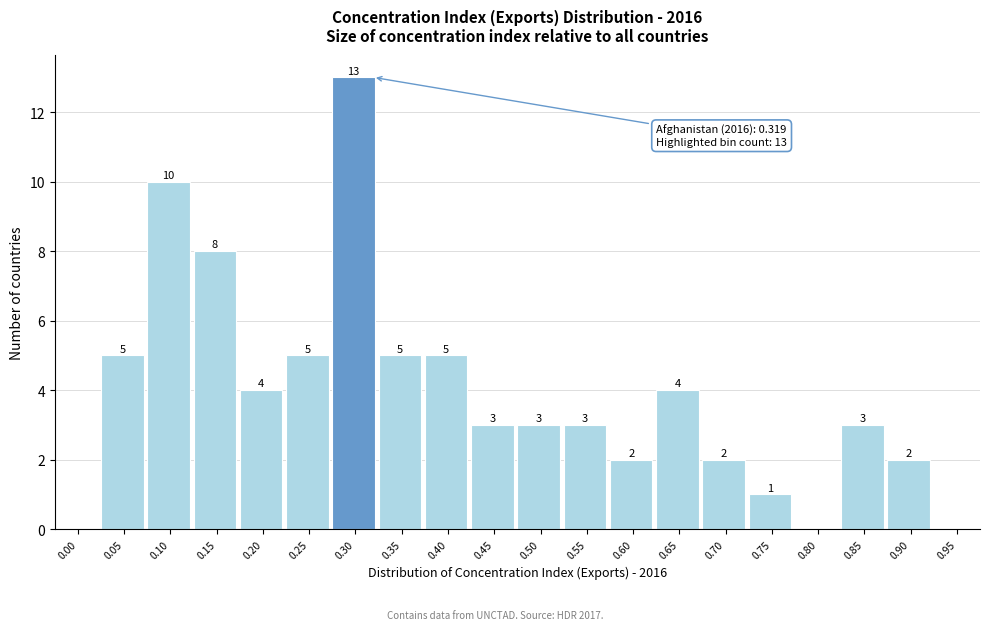

Reading left to right, list all the values displayed in this chart.

0.00=0	0.05=5	0.10=10	0.15=8	0.20=4	0.25=5	0.30=13	0.35=5	0.40=5	0.45=3	0.50=3	0.55=3	0.60=2	0.65=4	0.70=2	0.75=1	0.80=0	0.85=3	0.90=2	0.95=0